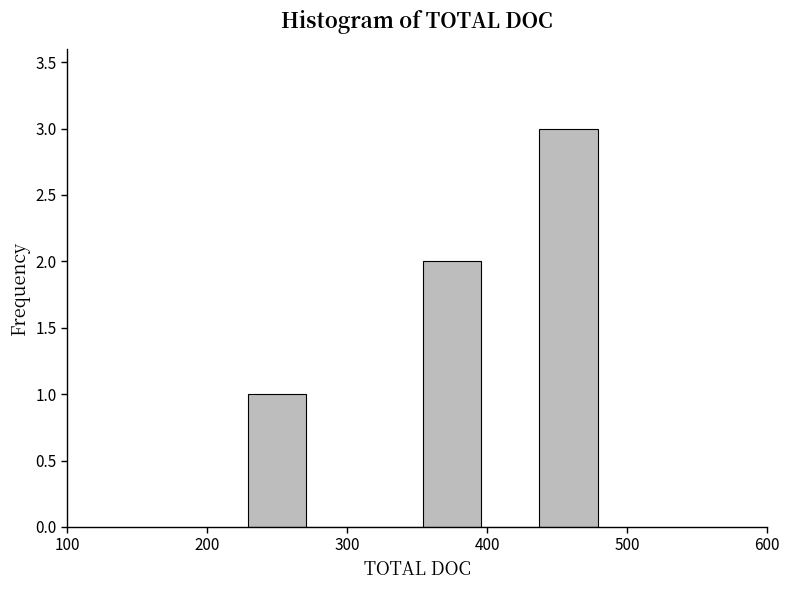

How tall is the bar that spans 230 to 270 on the x-axis? Neither the bar edges nor the heights are printed on the chart, so give them approximately, as read against the axes.

1